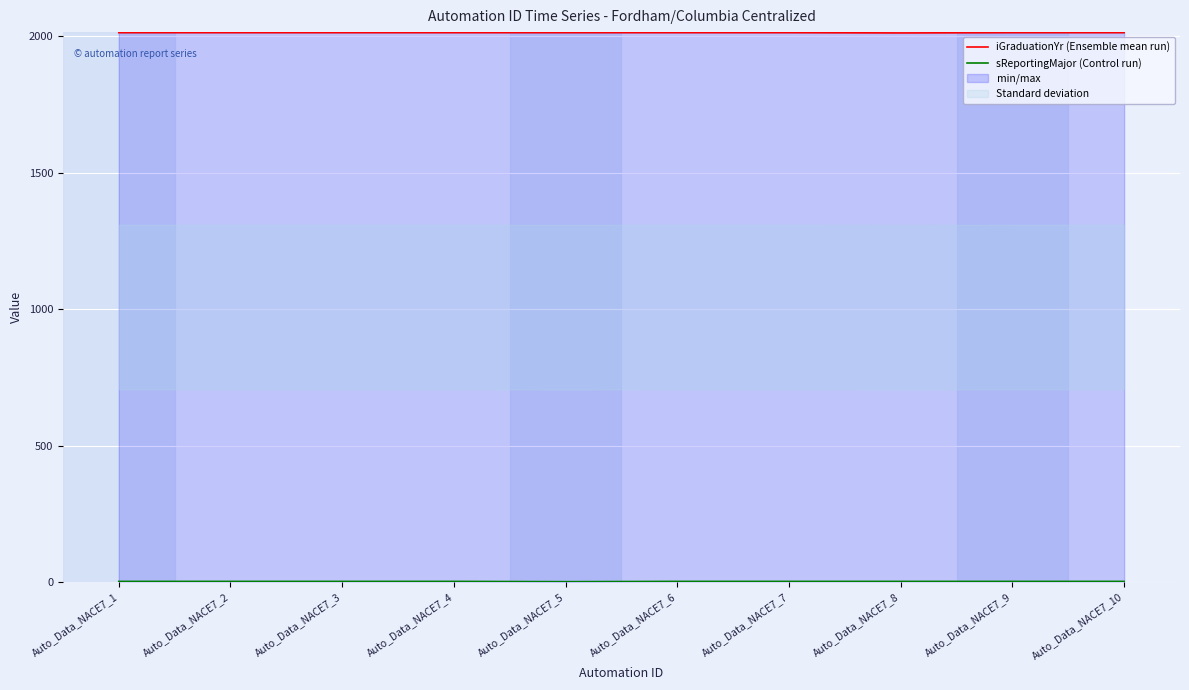

In iGraduationYr (Ensemble mean run), how many points are lower than both neighbors (excluding endpoints)?

1